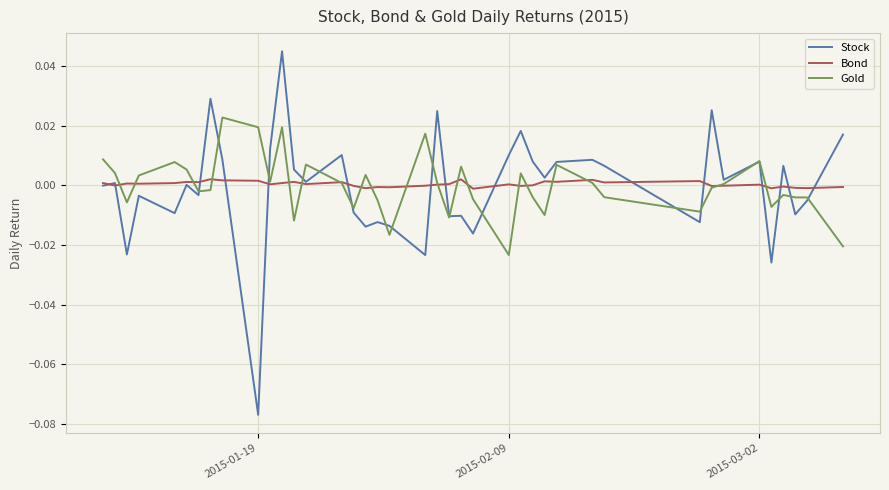

Which series has the largest range (max minus min)?

Stock